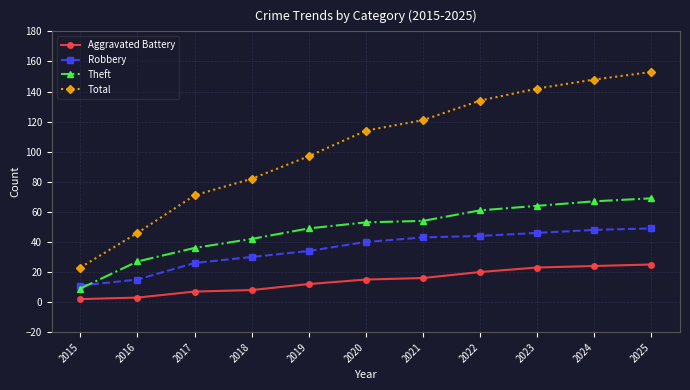

True or false: Aggravated Battery and Robbery intersect in this chart.

False